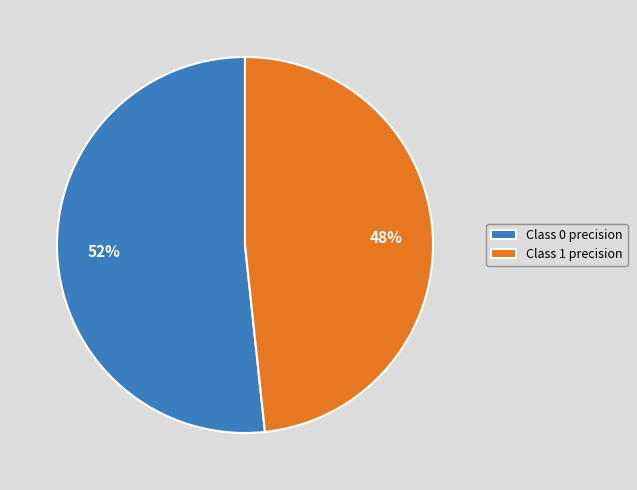

What is the smallest slice in the pie chart?

Class 1 precision